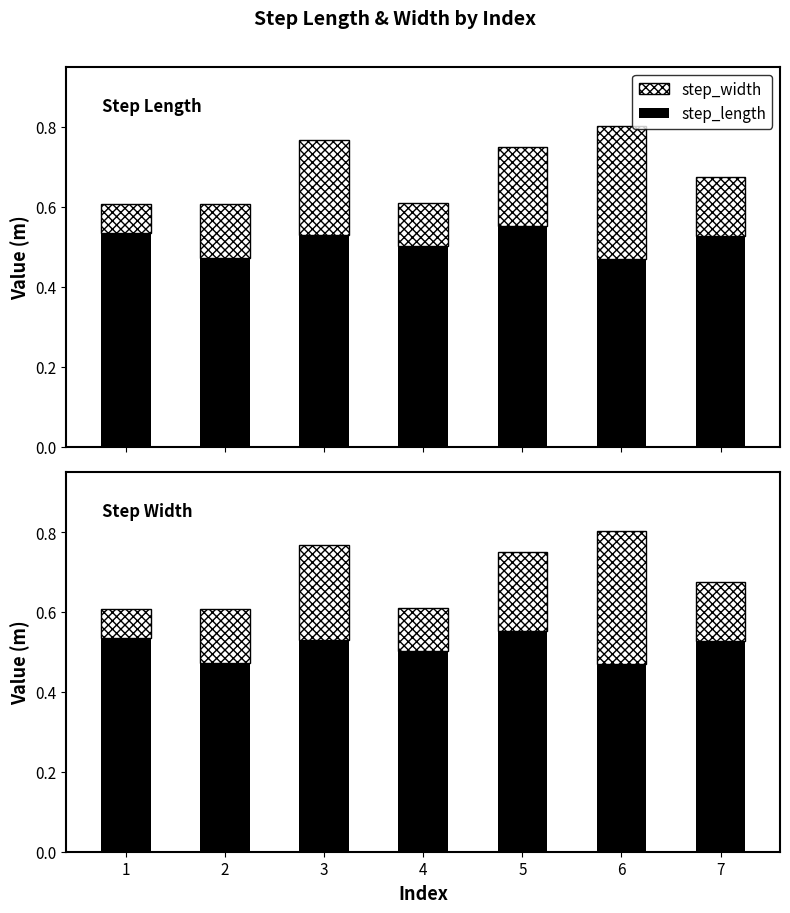

What is the value of the step_width bar at the 1st from the left?

0.1